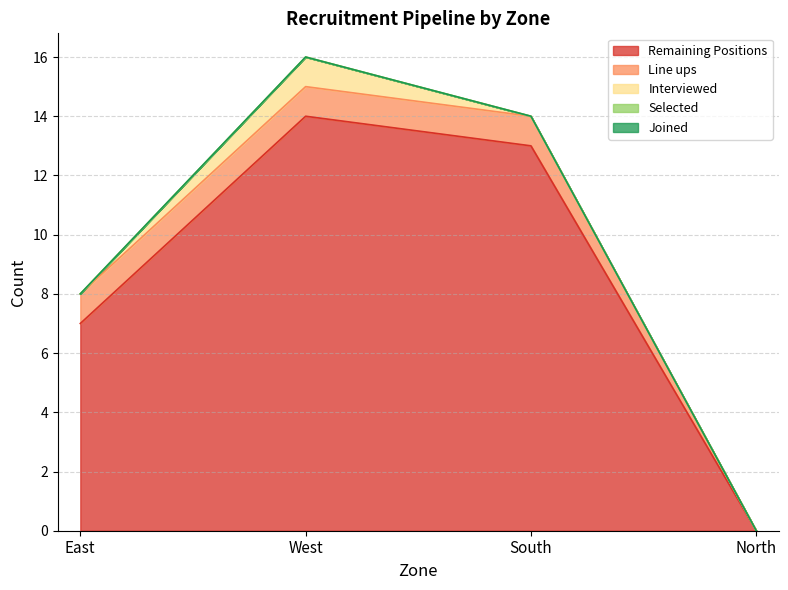

True or false: Interviewed and Selected intersect in this chart.

False